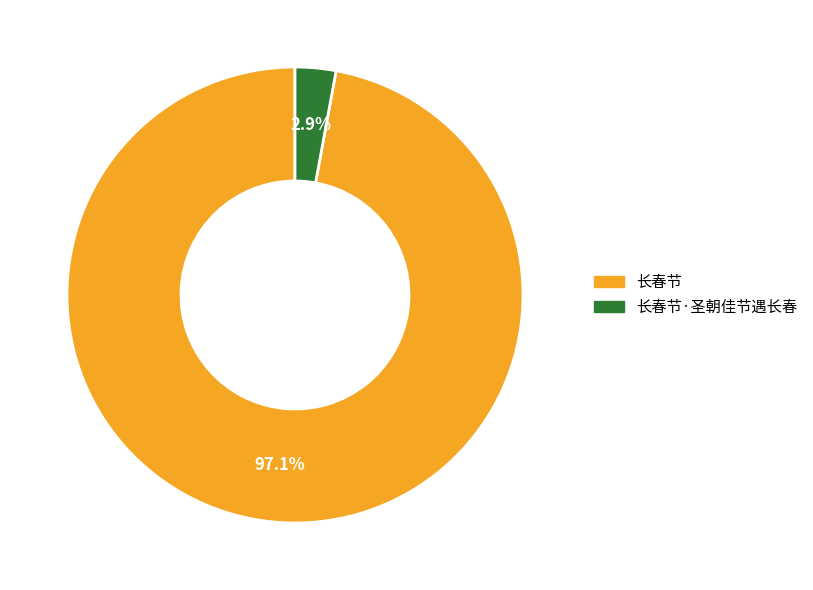

Count the number of slices in the pie.

2